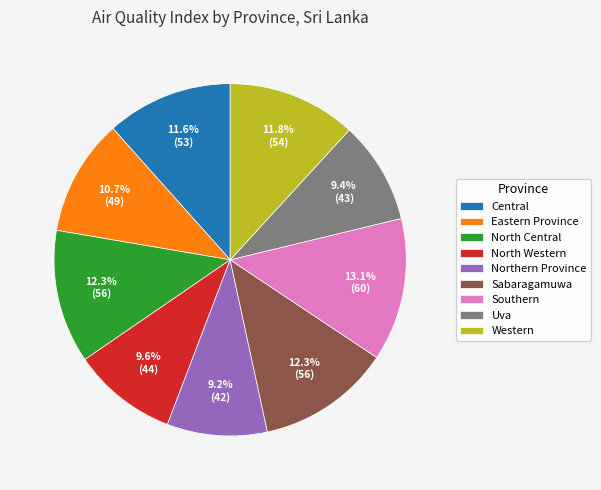

To the nearest percent, what is the difference between the North Western and Eastern Province slice percentages?

1%